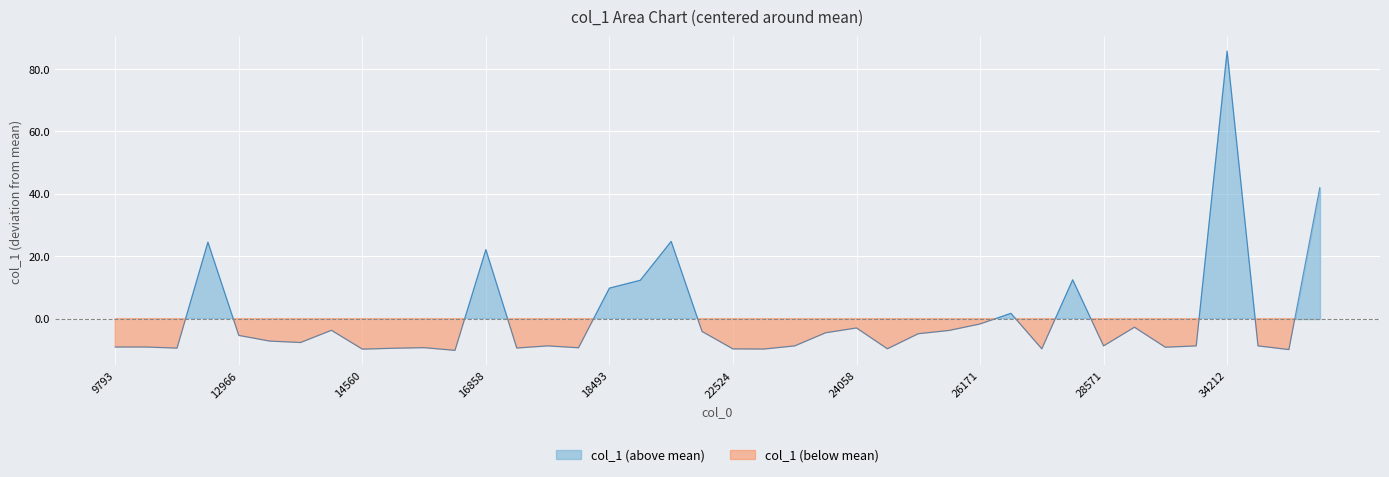

How many interior local peaks (higher than both neighbors) does the data have?

11